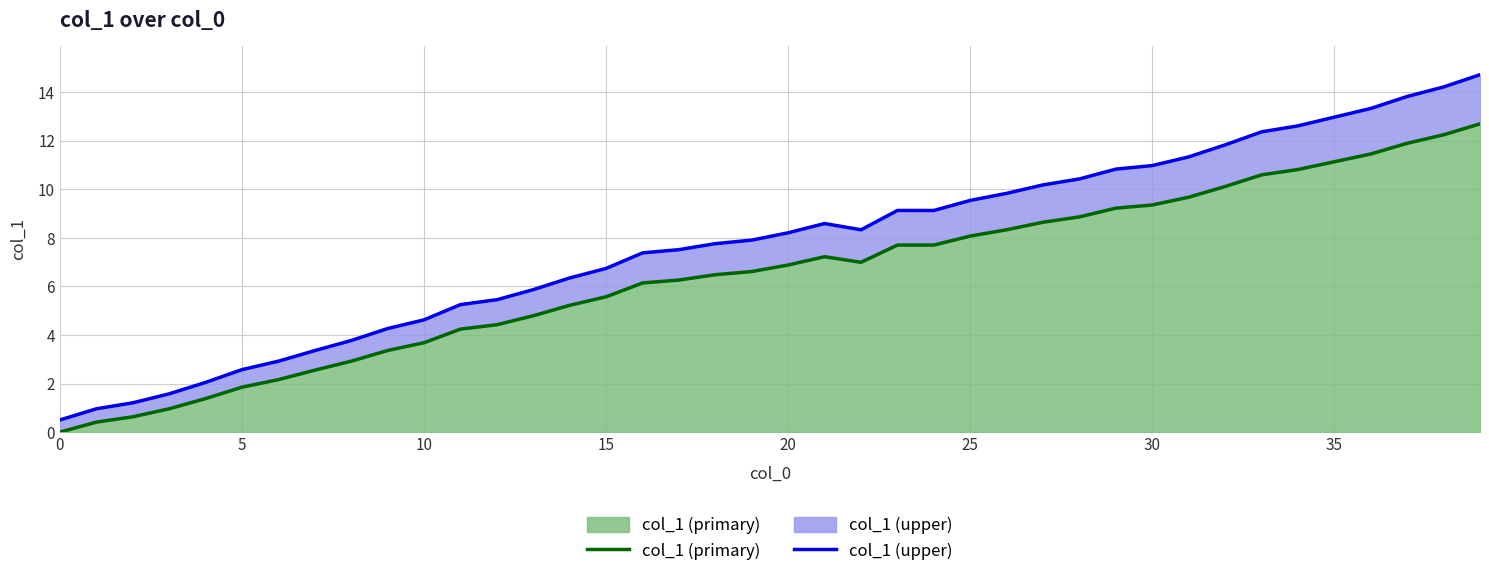

True or false: col_1 (primary) and col_1 (upper) cross at least once.

False